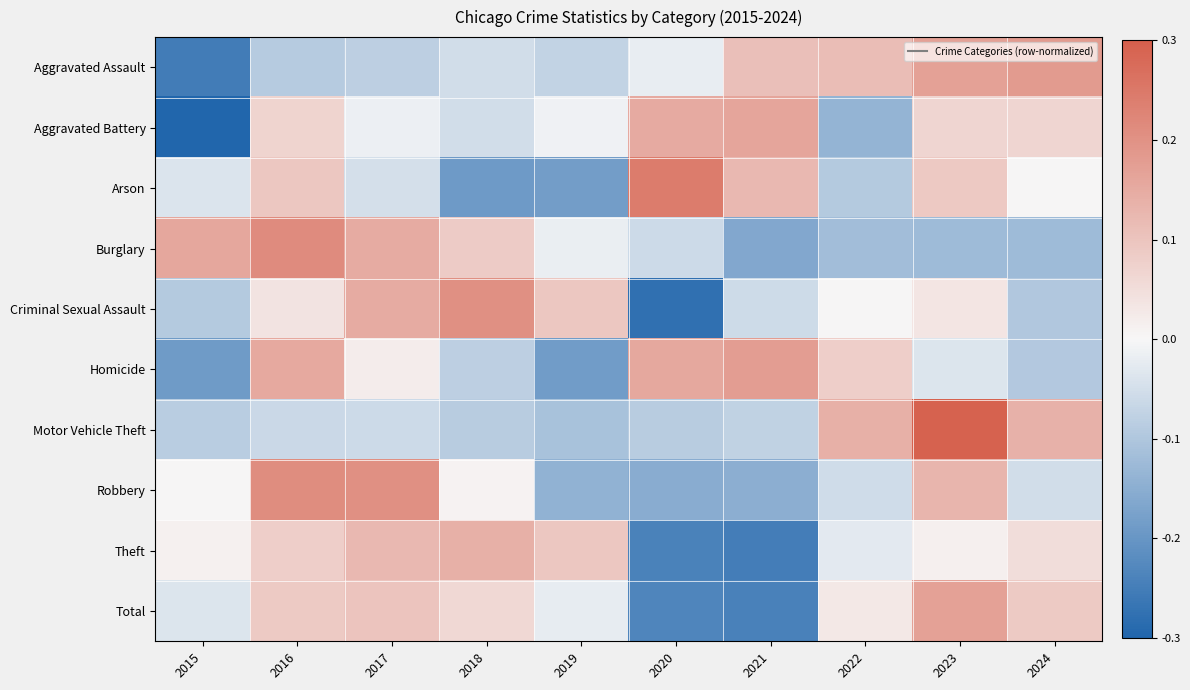

Which series changed the most between 2017 and 2021?

Theft